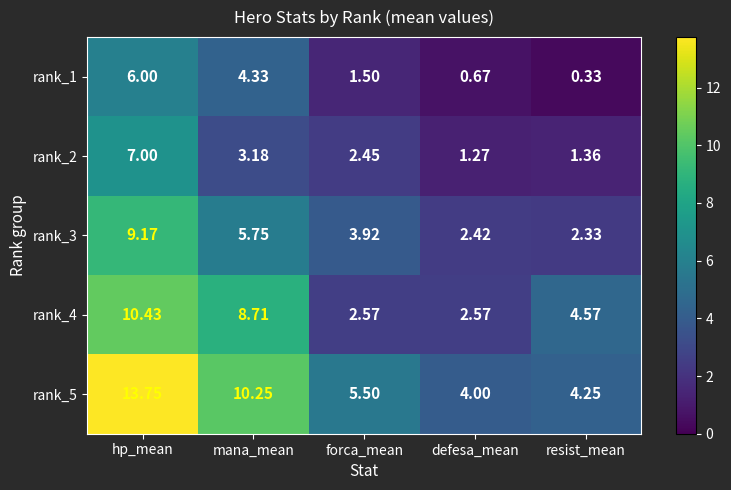

Rank the categories by rank_5 value from highest to lowest.

hp_mean, mana_mean, forca_mean, resist_mean, defesa_mean